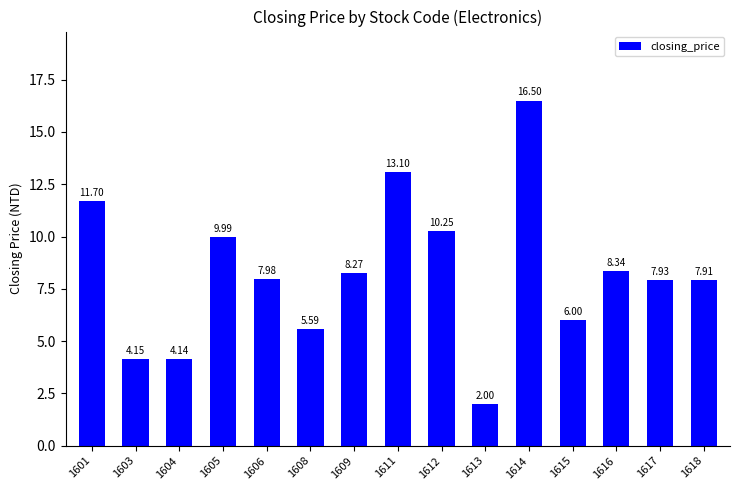

What is the change in value from 1612 to 1616?

-1.9